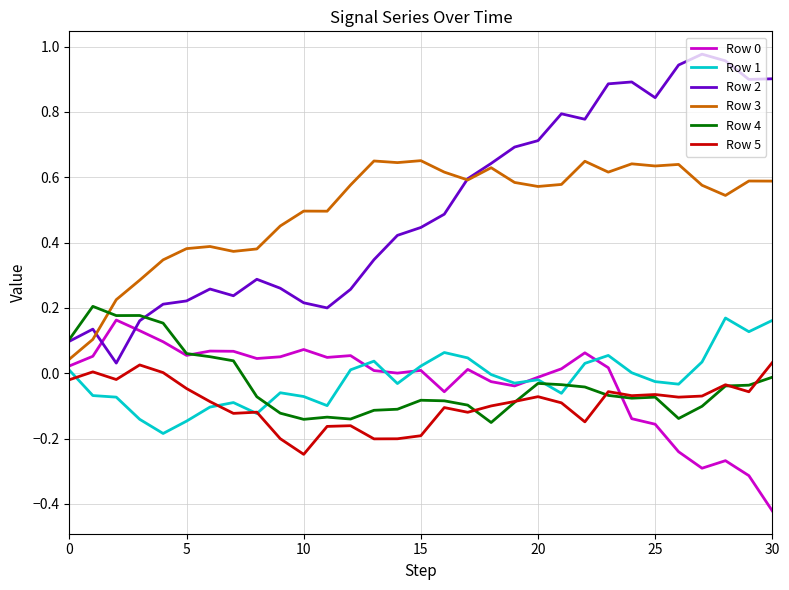

In Row 0, how many points are higher than both neighbors (excluding endpoints)?

8